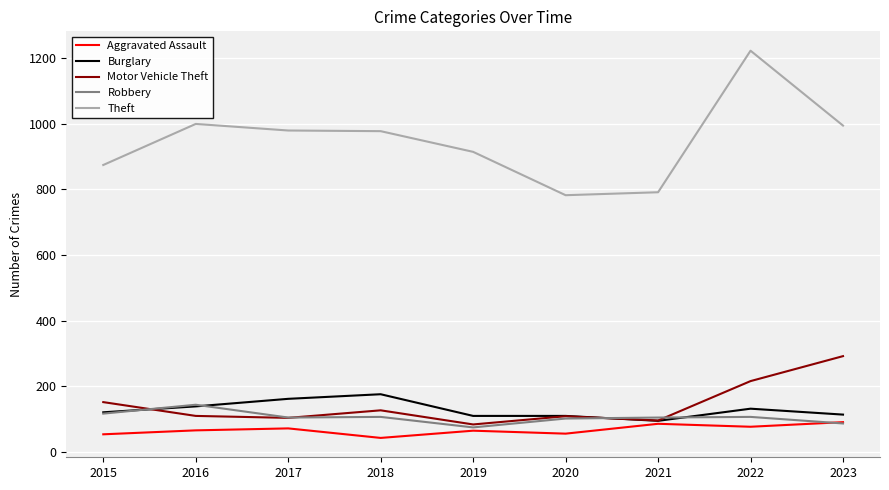

At which category is the sum across all series the highest?

2022